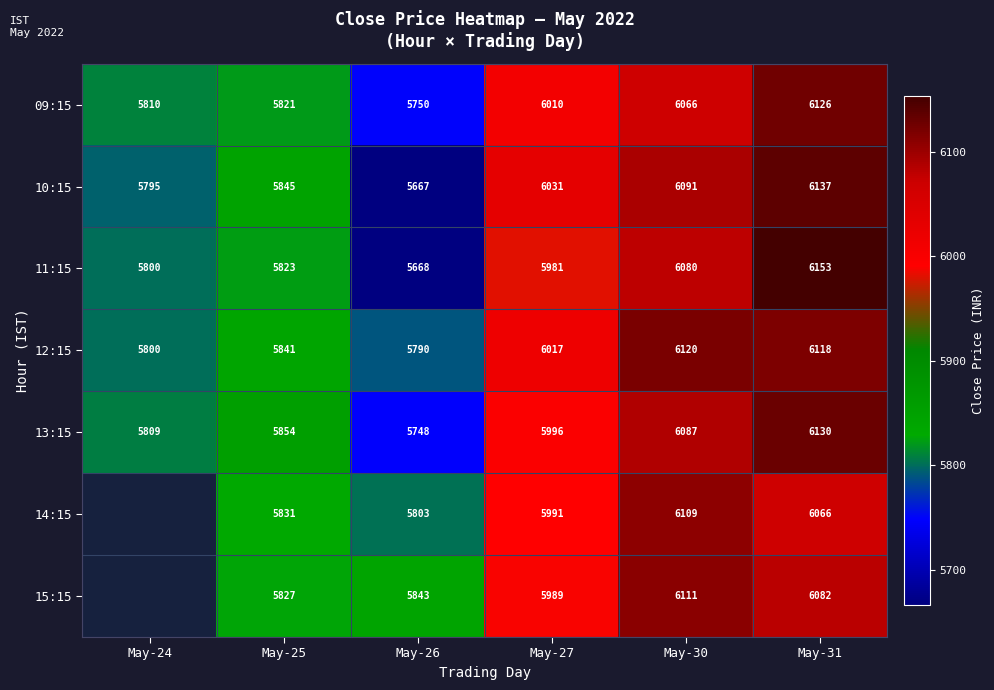

At how many categories does at least one series exceed 6014?

3